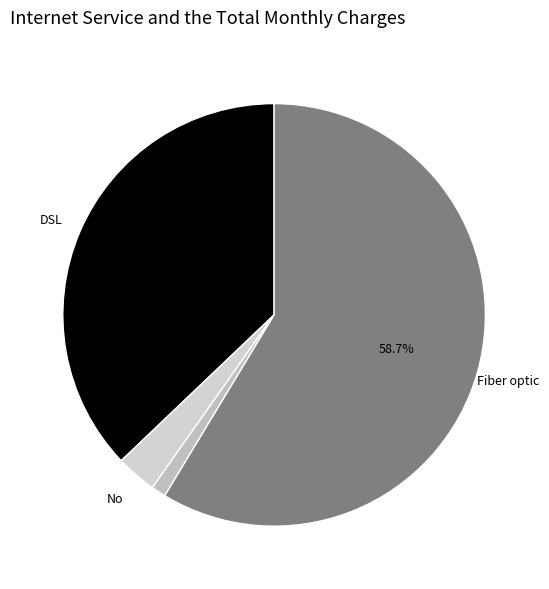

How many segments does this pie chart have?

4